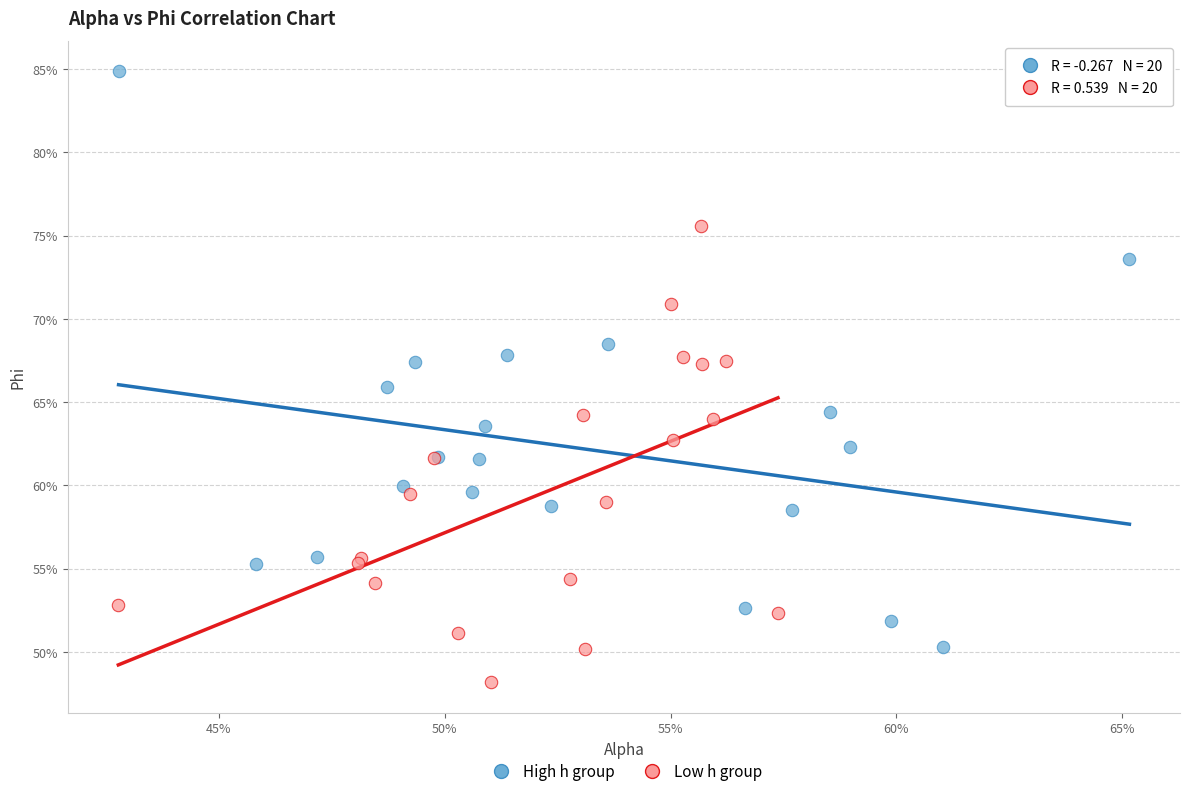

Which series contains the lowest Y value?

Low h group